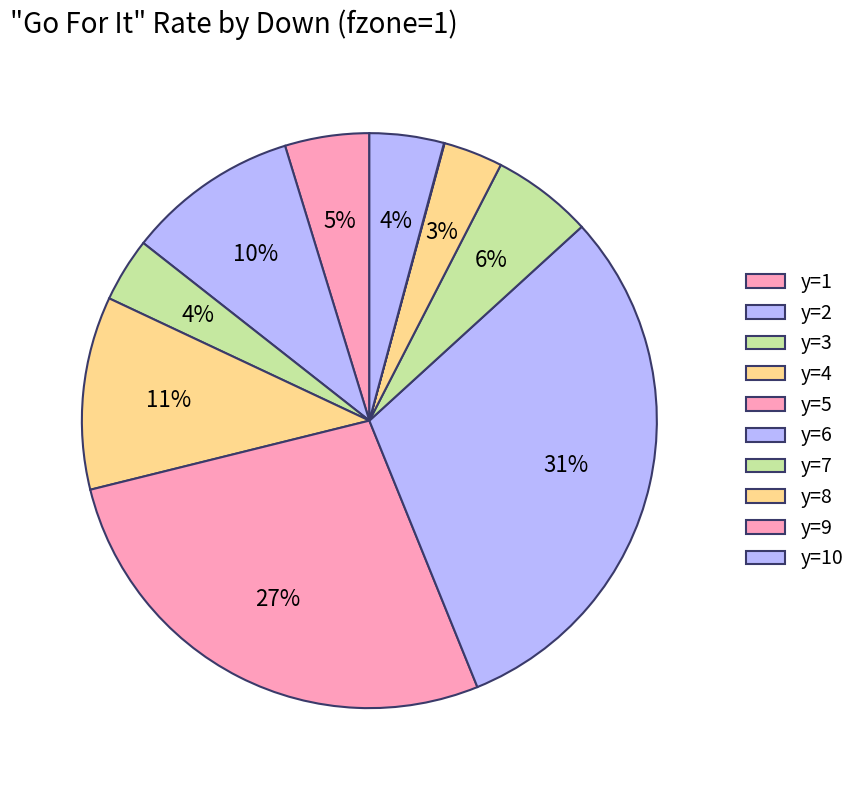

What percentage is NOT represented by y=3?

96.4%